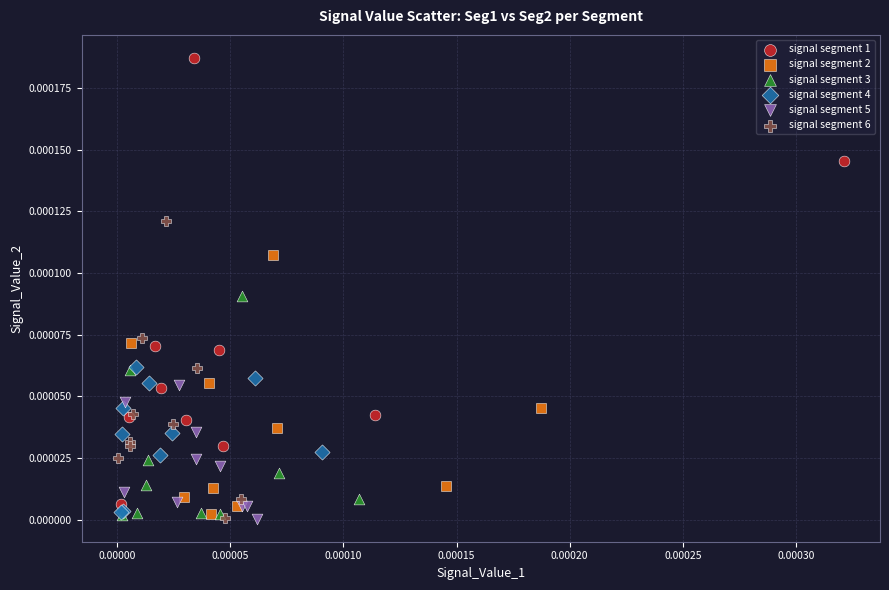

Which series has the widest spread of Y values?

signal segment 1